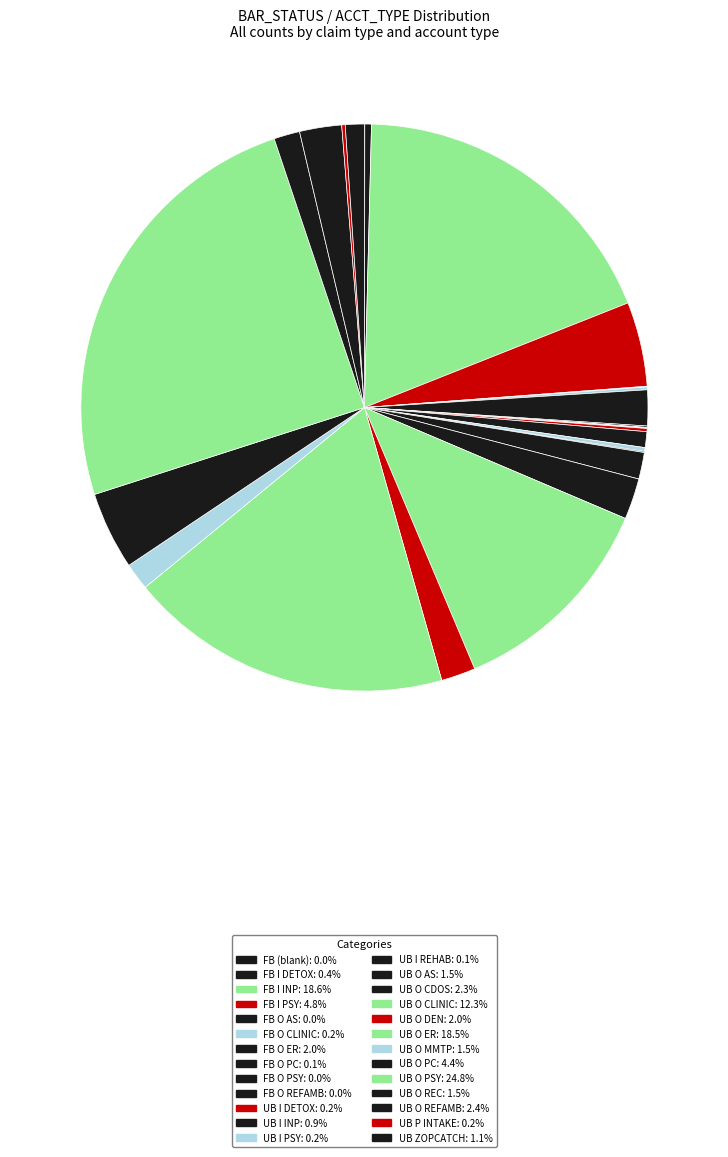

What is the smallest slice in the pie chart?

FB (blank)